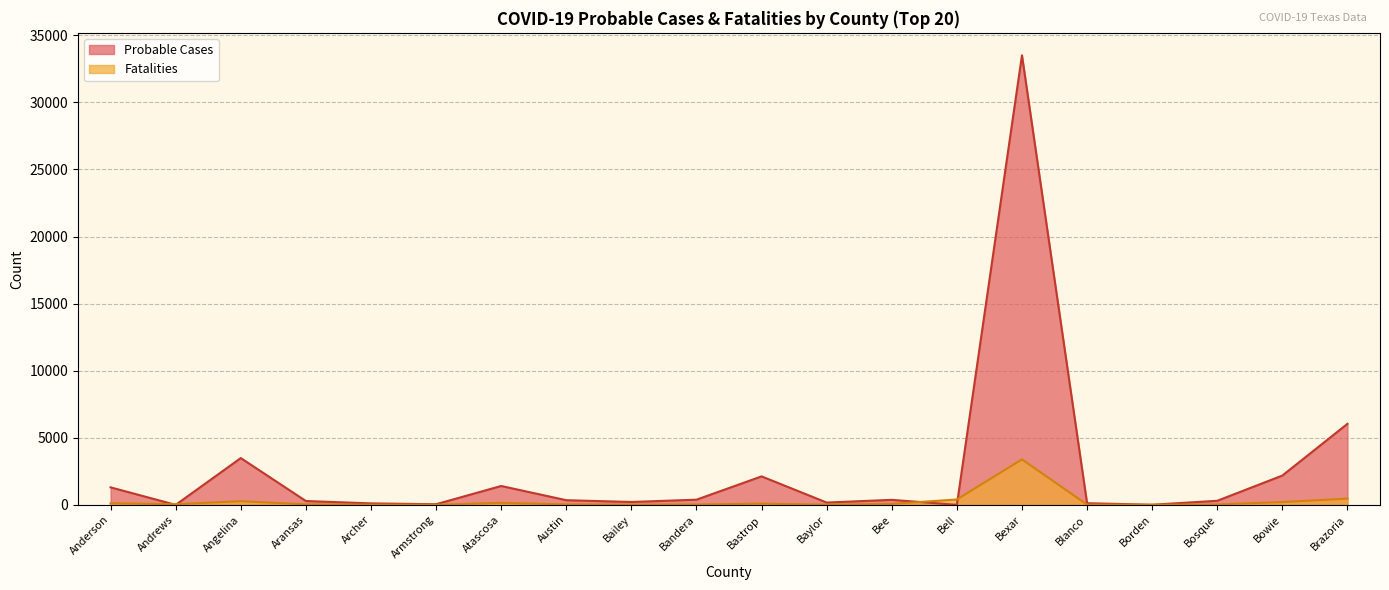

Reading left to right, transcribe all the data shown in this chart.

Probable Cases: Anderson=1305	Andrews=0	Angelina=3487	Aransas=286	Archer=109	Armstrong=46	Atascosa=1406	Austin=347	Bailey=214	Bandera=385	Bastrop=2122	Baylor=171	Bee=373	Bell=0	Bexar=33507	Blanco=123	Borden=9	Bosque=303	Bowie=2184	Brazoria=6040
Fatalities: Anderson=116	Andrews=47	Angelina=274	Aransas=37	Archer=12	Armstrong=6	Atascosa=148	Austin=34	Bailey=19	Bandera=27	Bastrop=91	Baylor=12	Bee=70	Bell=401	Bexar=3389	Blanco=19	Borden=2	Bosque=33	Bowie=208	Brazoria=463